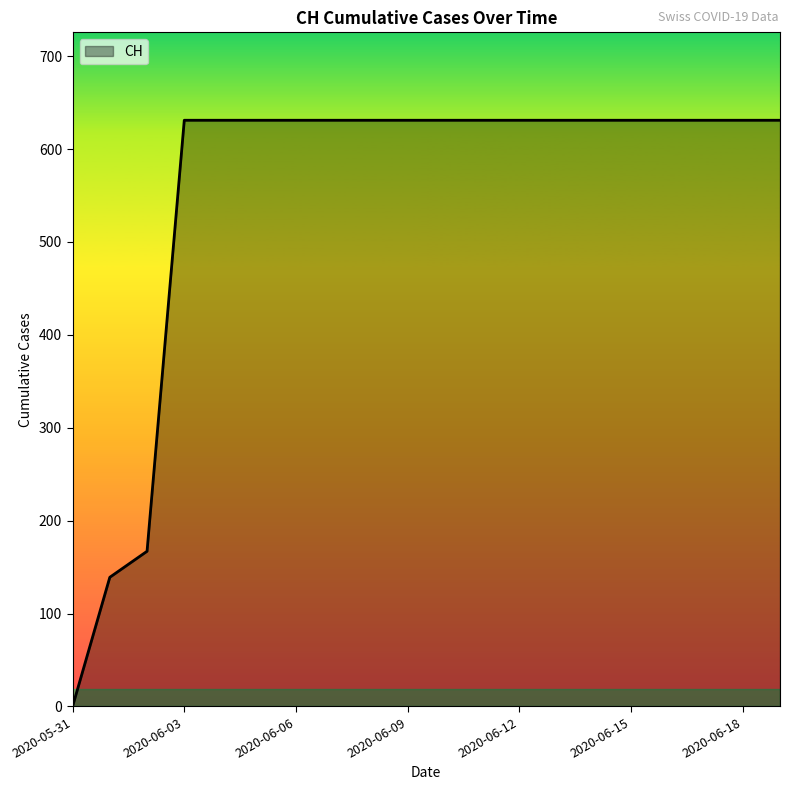

How many lines are shown in the chart?

1